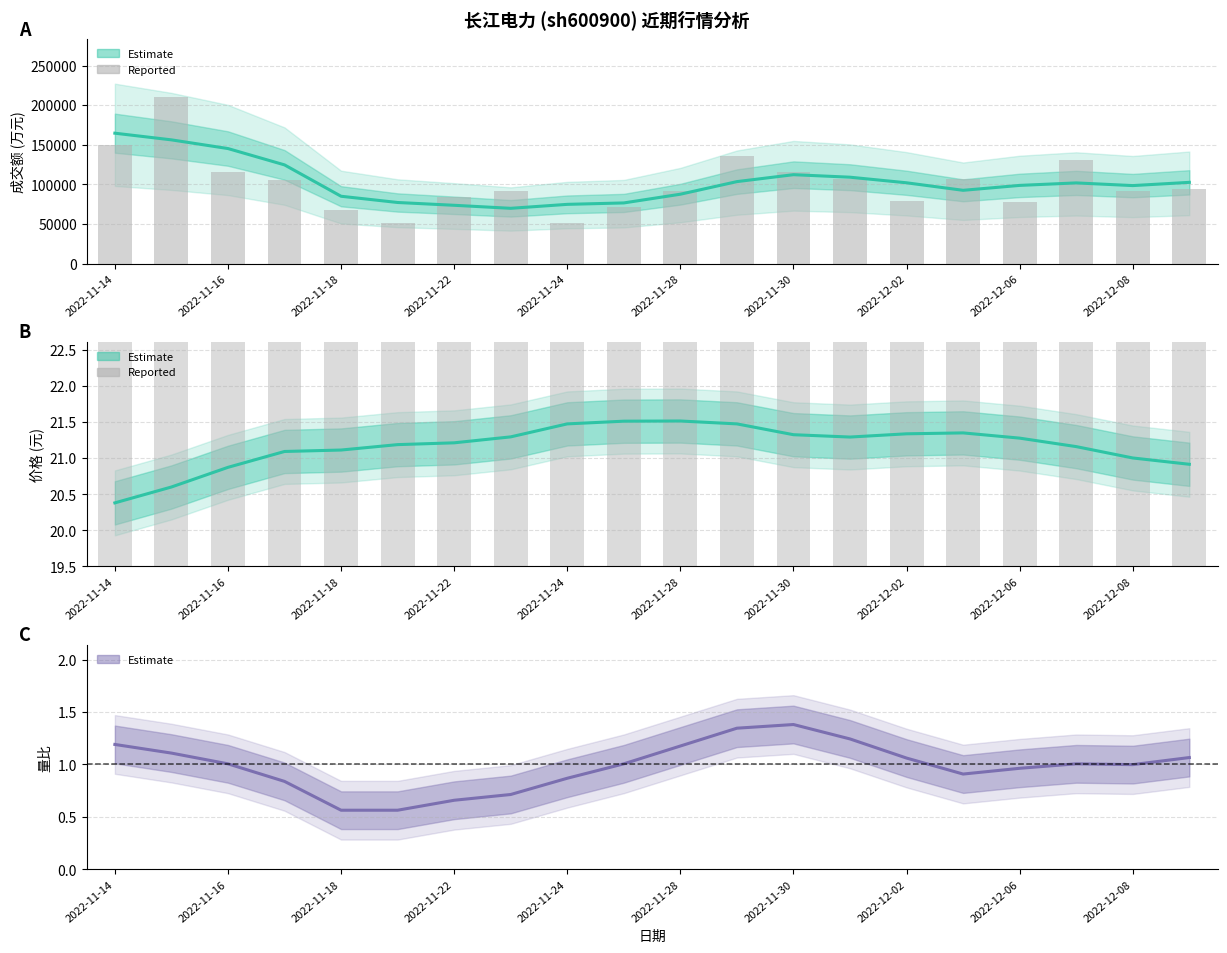

What is the sum of the 量比 values at 13 and 2022-11-14?

2.4